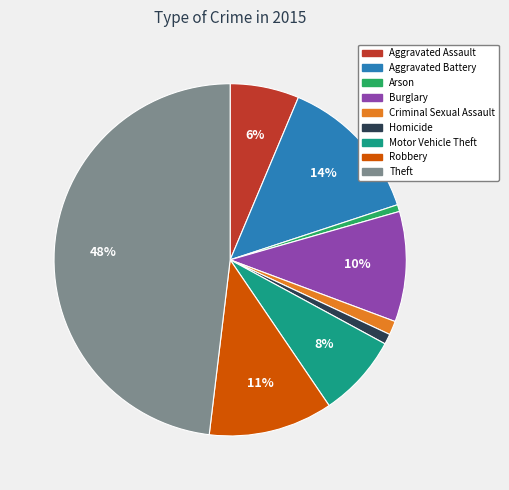

To the nearest percent, what portion does Motor Vehicle Theft represent?

8%